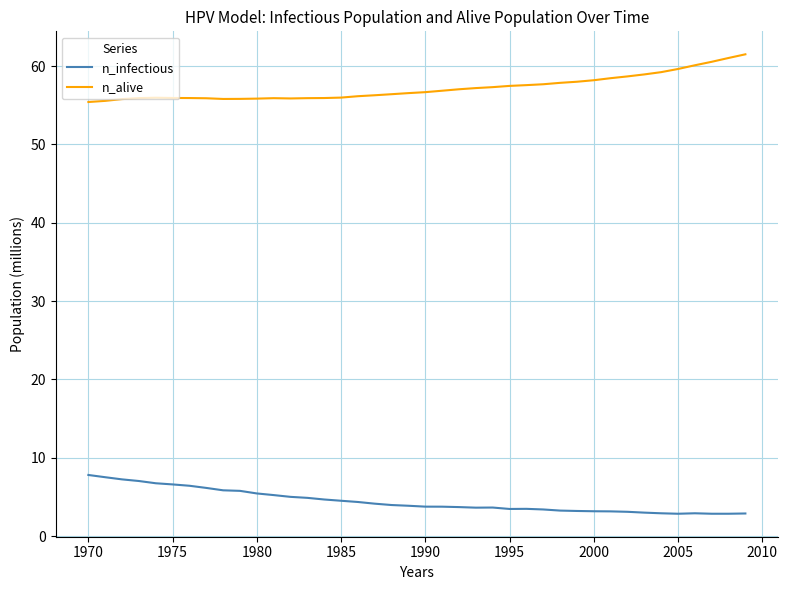

At how many categories does at least one series exceed 8?

40